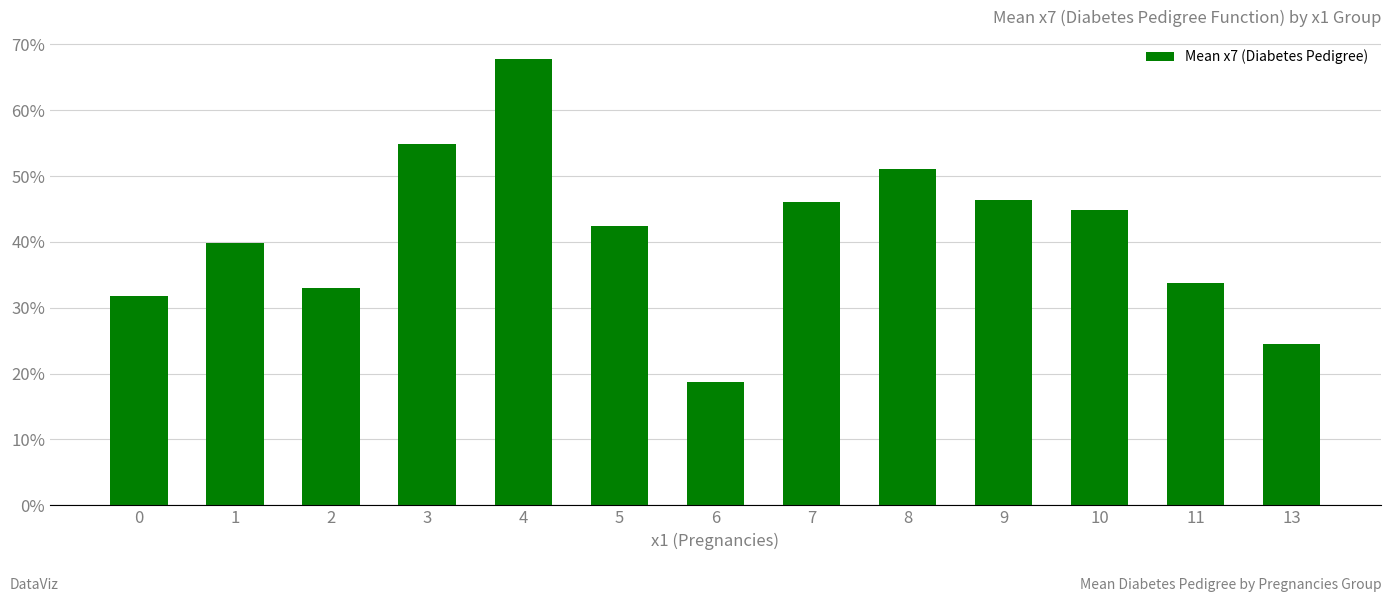

Are the bars horizontal?

No